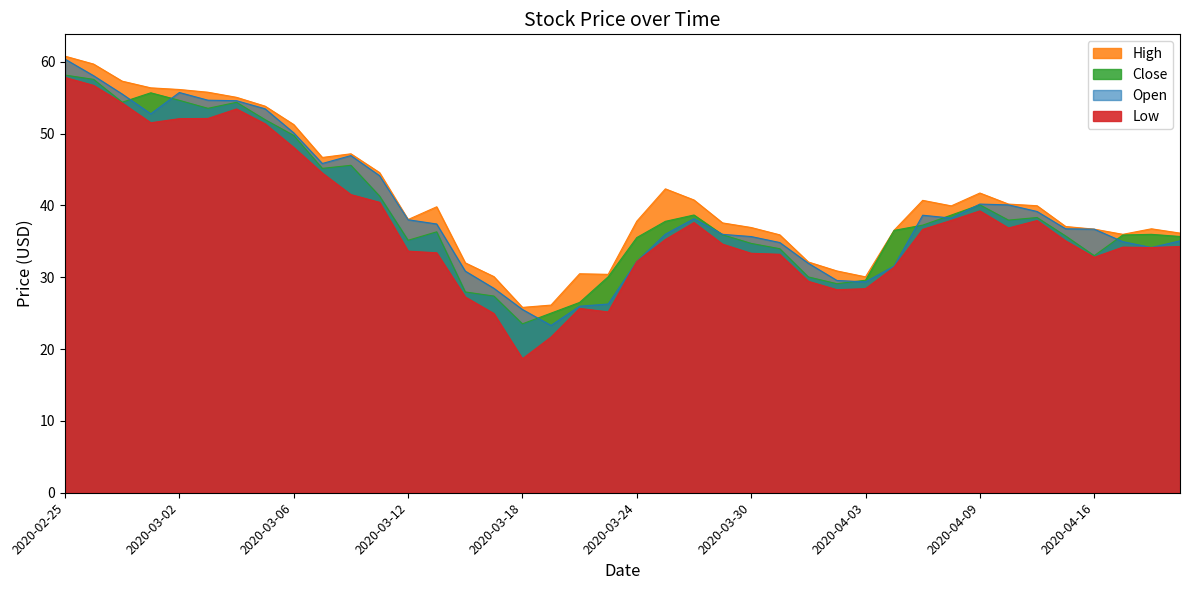

True or false: High has a value of 55.9 at 2020-03-27.

False